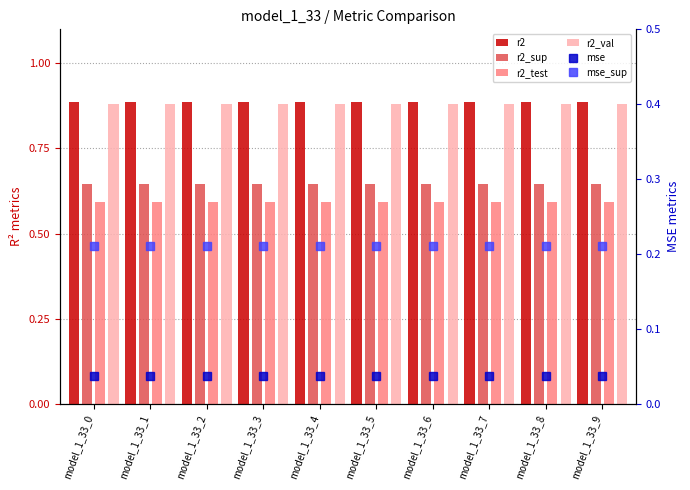

Reading right to left, list all the values displayed in this chart.

r2: 0.9	0.9	0.9	0.9	0.9	0.9	0.9	0.9	0.9	0.9
r2_sup: 0.6	0.6	0.6	0.6	0.6	0.6	0.6	0.6	0.6	0.6
r2_test: 0.6	0.6	0.6	0.6	0.6	0.6	0.6	0.6	0.6	0.6
r2_val: 0.9	0.9	0.9	0.9	0.9	0.9	0.9	0.9	0.9	0.9
mse: 0.0	0.0	0.0	0.0	0.0	0.0	0.0	0.0	0.0	0.0
mse_sup: 0.2	0.2	0.2	0.2	0.2	0.2	0.2	0.2	0.2	0.2